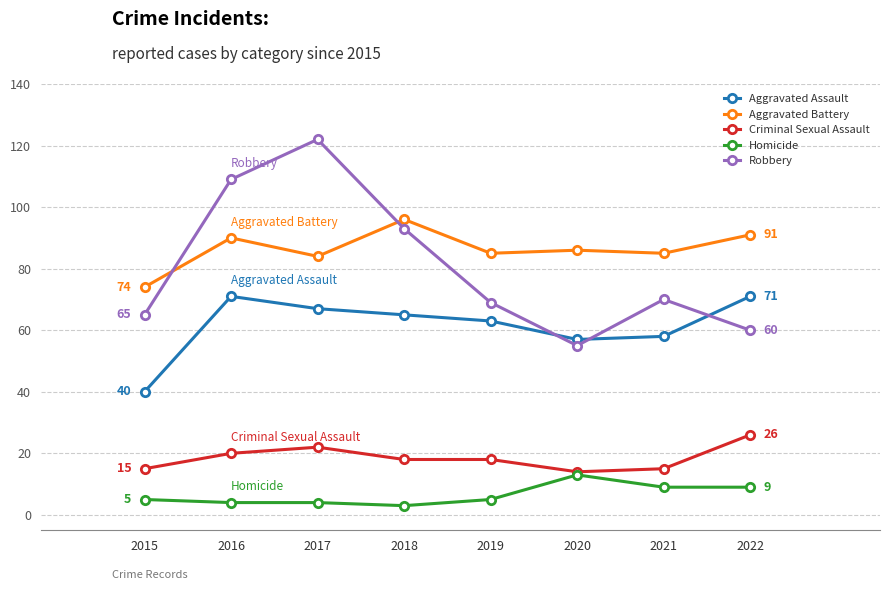

Which series ends up on top after the final intersection of Robbery and Aggravated Assault?

Aggravated Assault